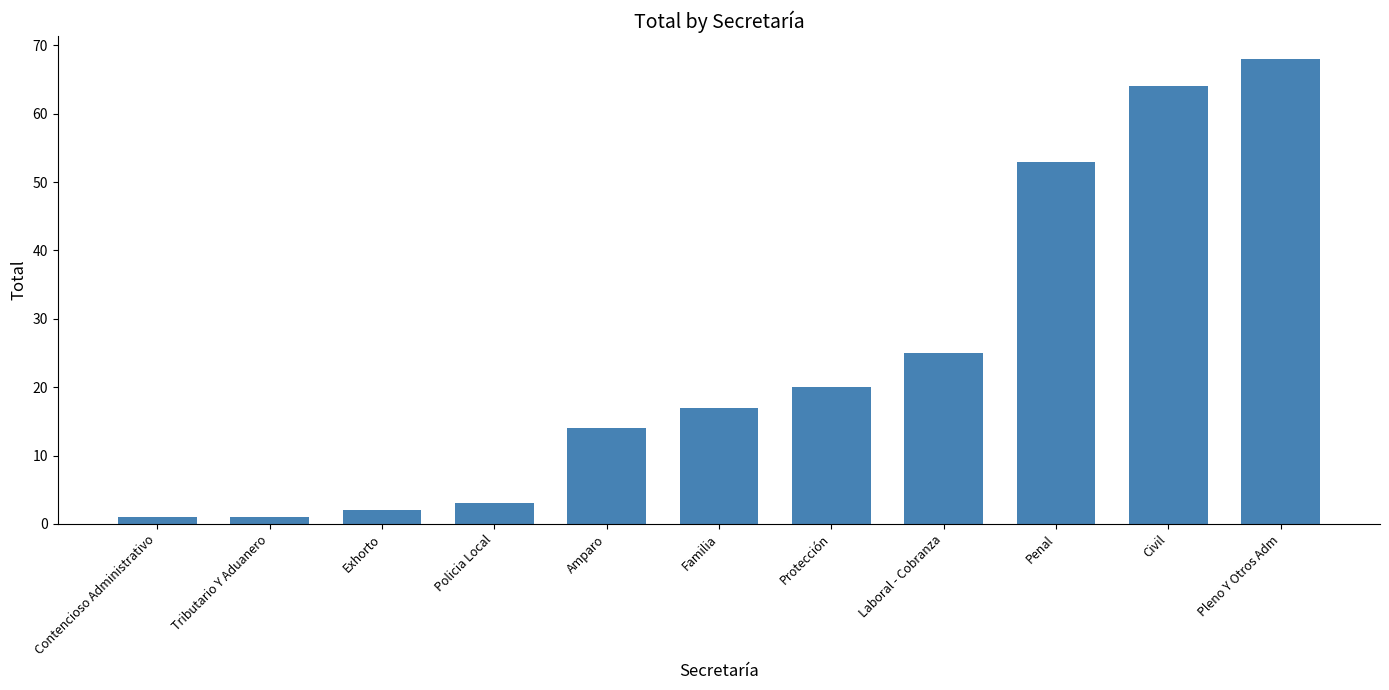

The chart shows a value of 6 at Familia. True or false?

False